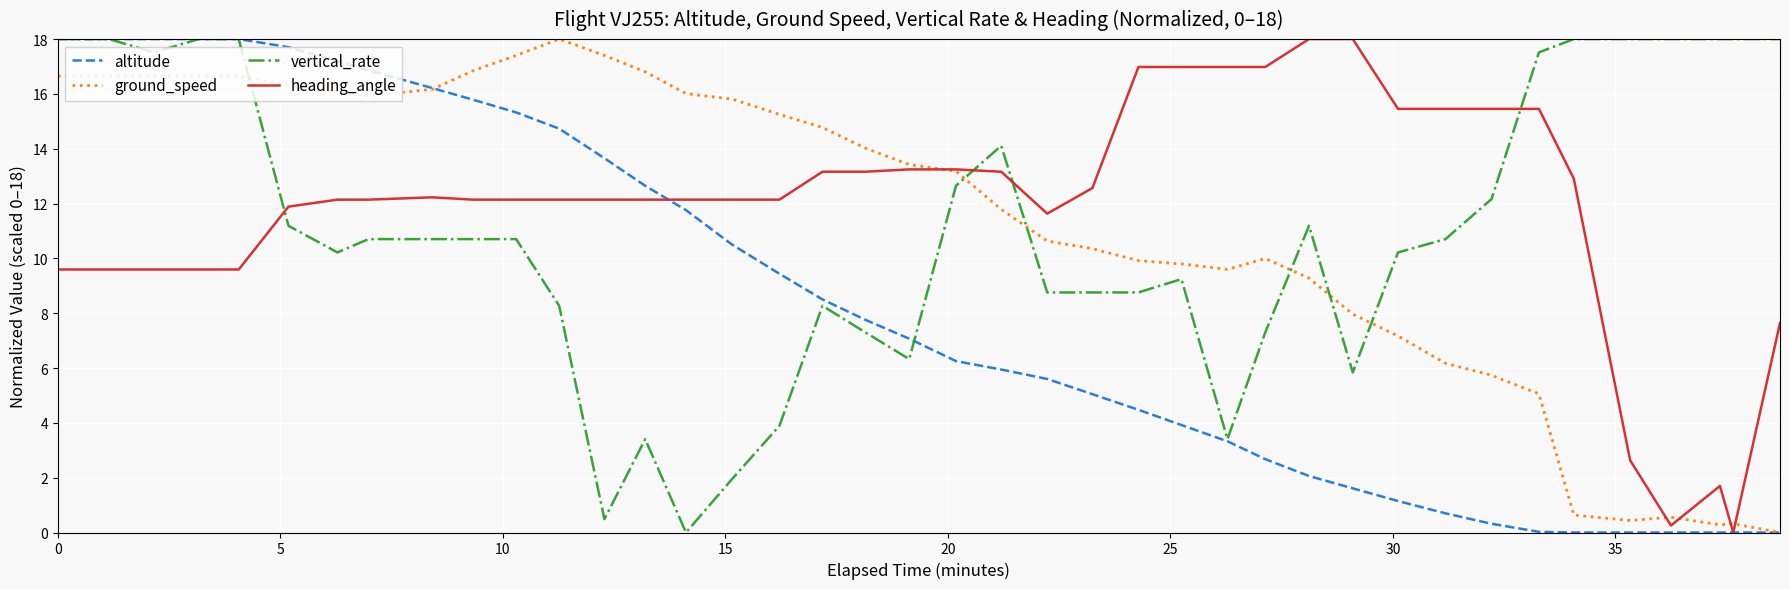

Which series has the largest total across all categories?

heading_angle